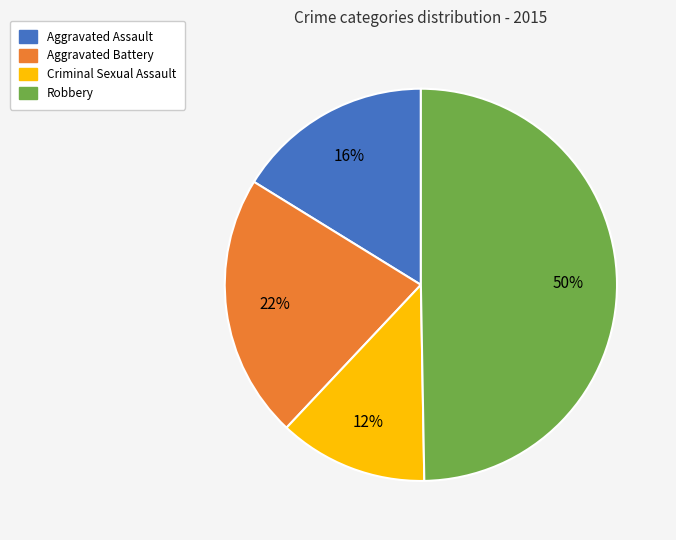

Is Aggravated Battery the majority of the pie?

No